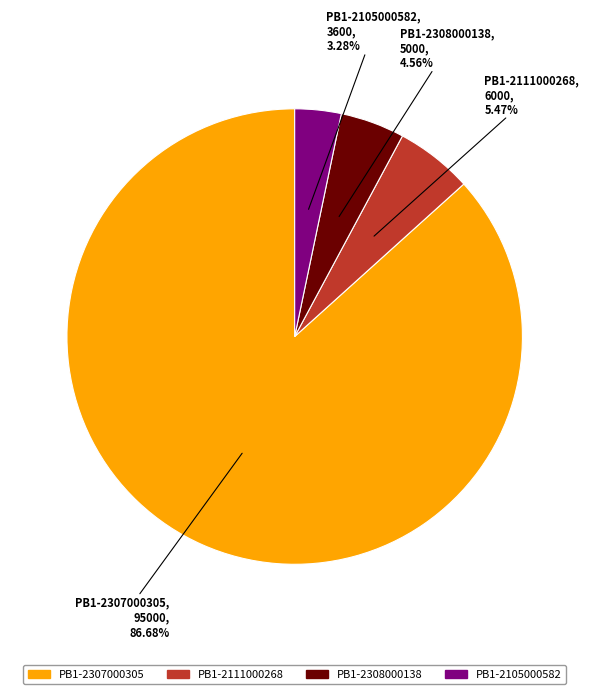

Which has a higher value, PB1-2111000268 or PB1-2307000305?

PB1-2307000305